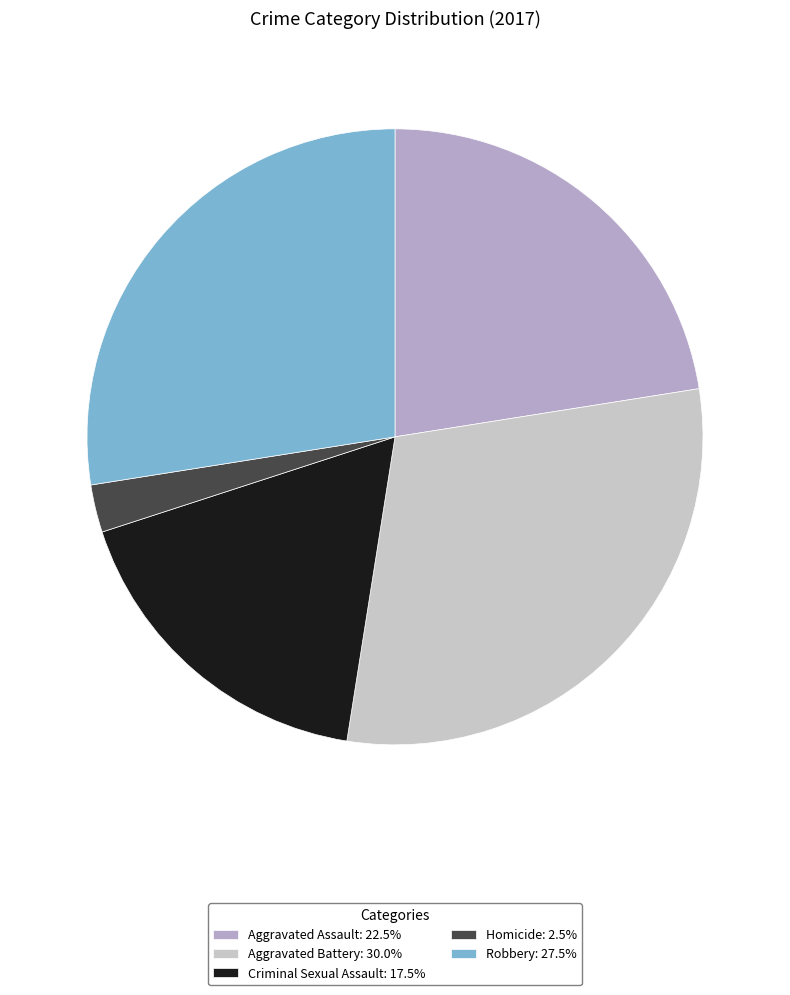

To the nearest percent, what is the difference between the Robbery and Criminal Sexual Assault slice percentages?

10%